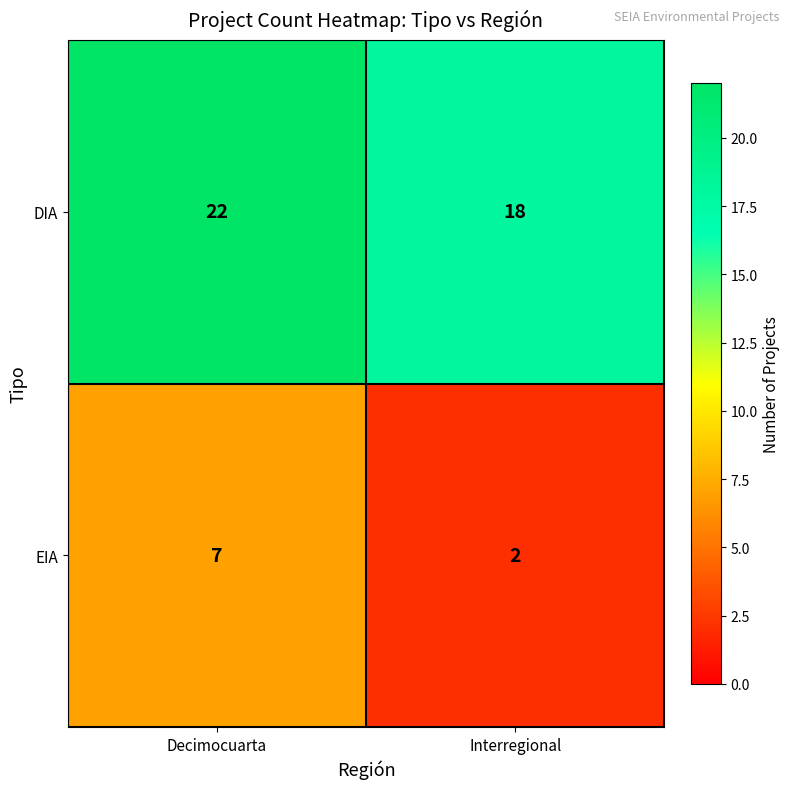

How many distinct data groups are displayed?

2